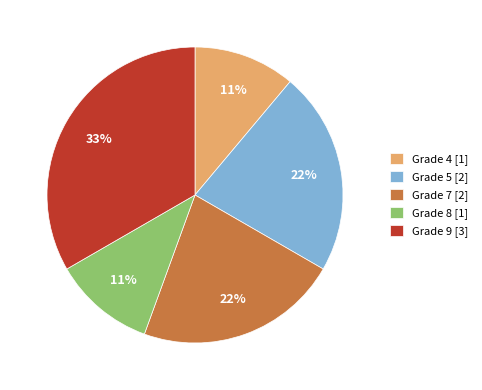

What is the ratio of the value at Grade 7 to the value at Grade 9?

0.7